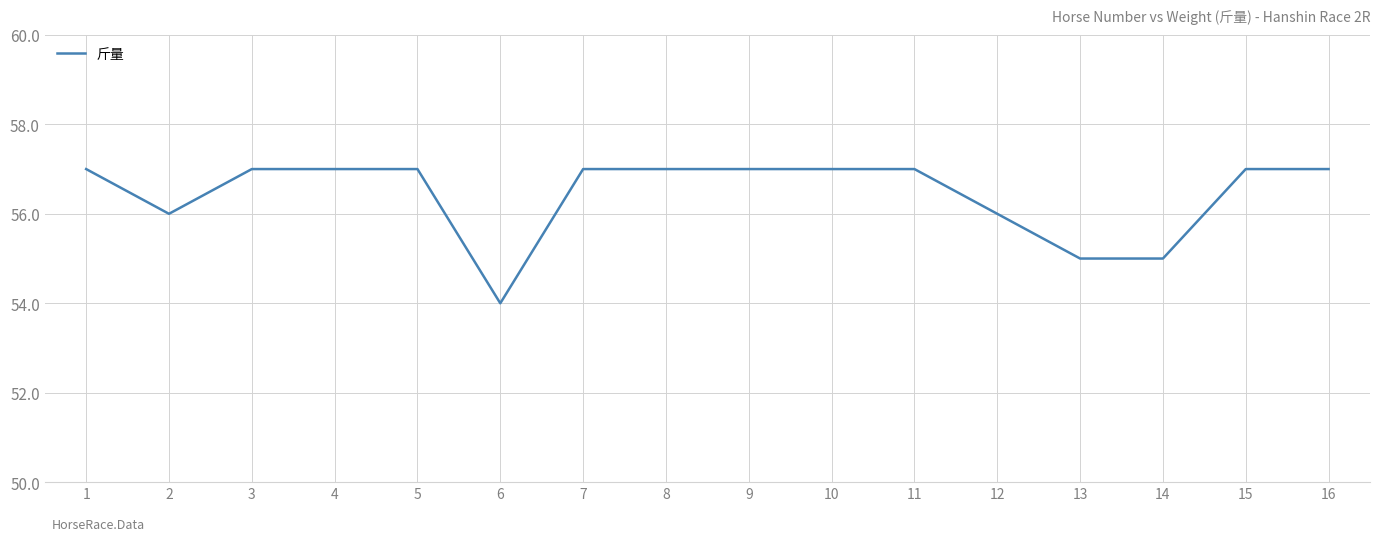

Reading left to right, list all the values displayed in this chart.

57	56	57	57	57	54	57	57	57	57	57	56	55	55	57	57